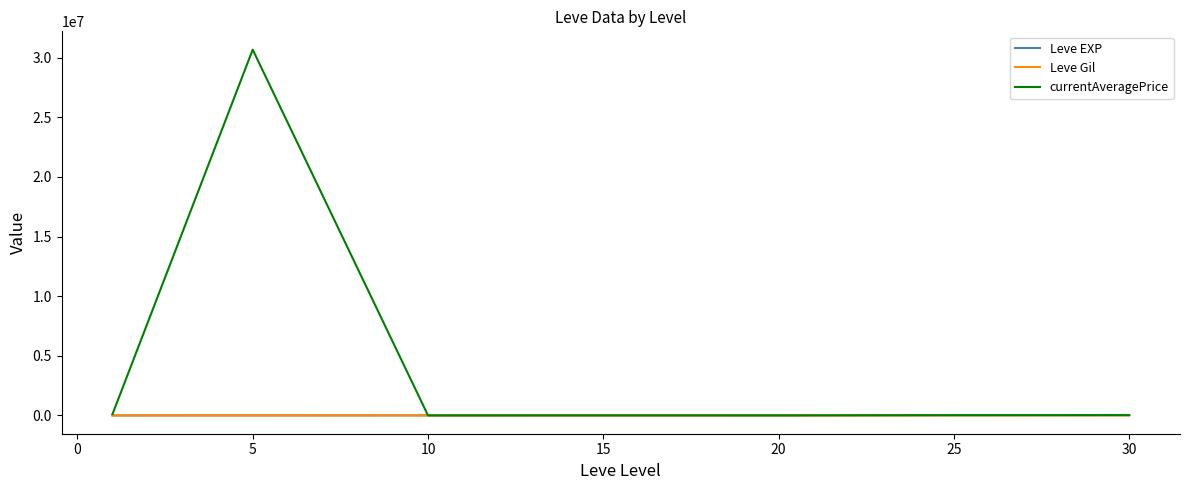

Which series has the largest range (max minus min)?

currentAveragePrice